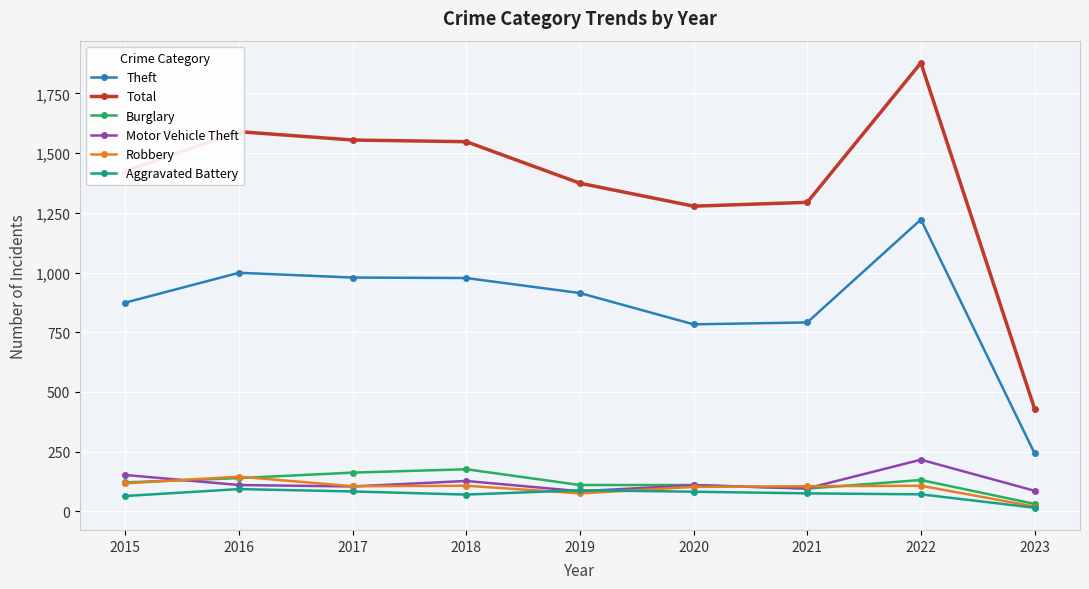

What is the value of the Total point at the 5th from the left?

1374